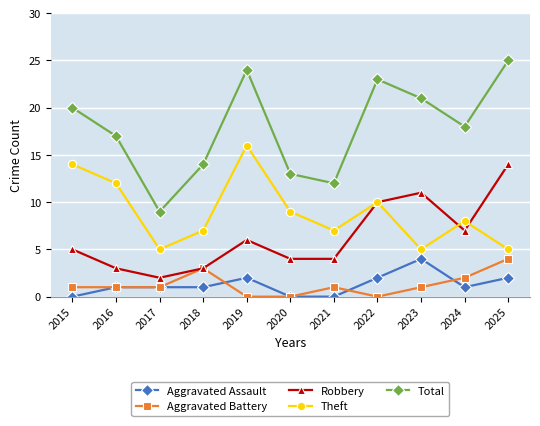

Count the Theft values in the range 5 to 12.

9